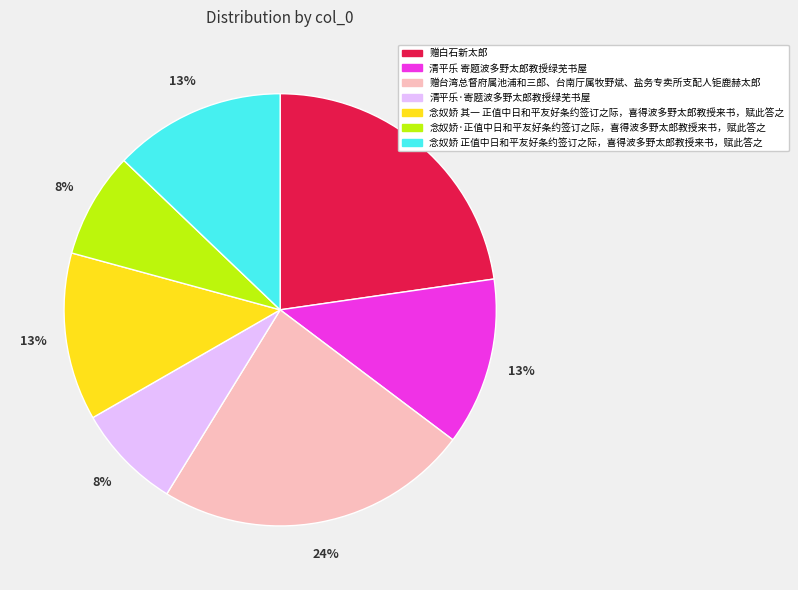

Which category has the biggest portion of the pie?

赠台湾总督府属池浦和三郎、台南厅属牧野斌、盐务专卖所支配人钜鹿赫太郎